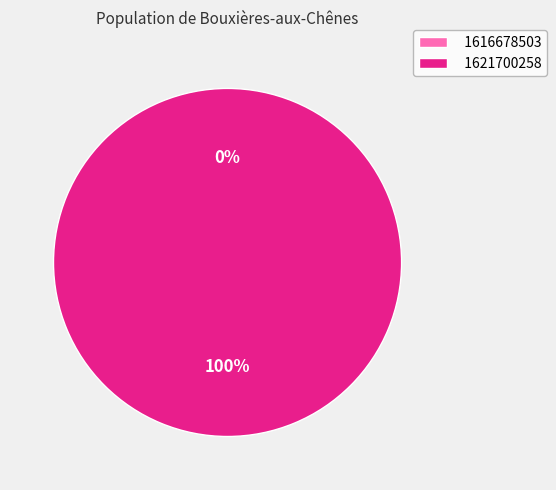

Do 1621700258 and 1616678503 together represent more than half of the pie?

Yes